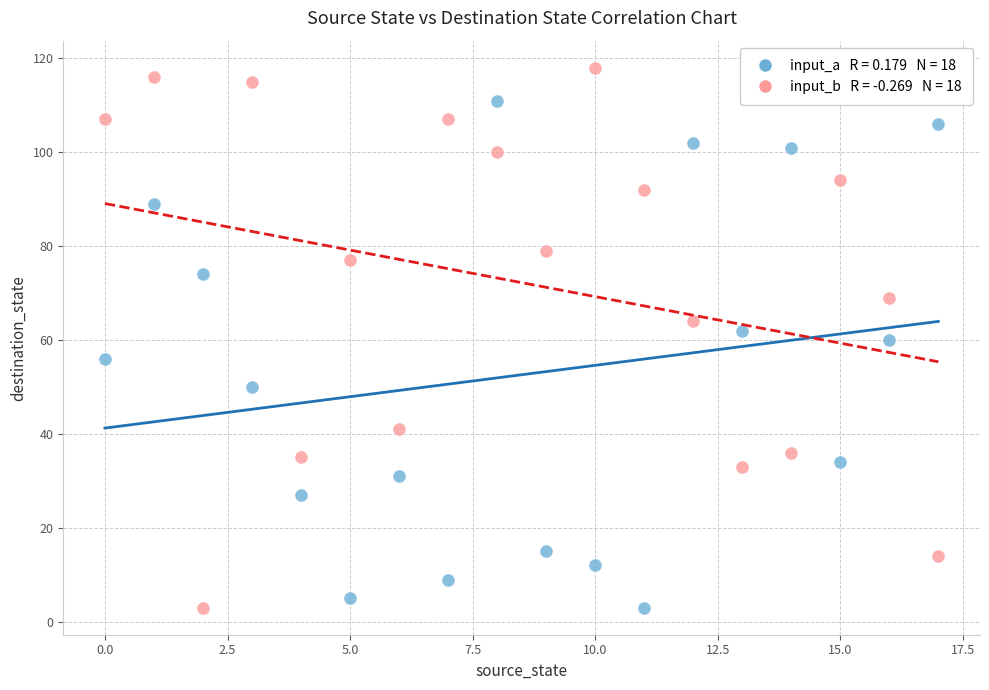

Across all data points, what is the range of Y values (max minus min)?

115